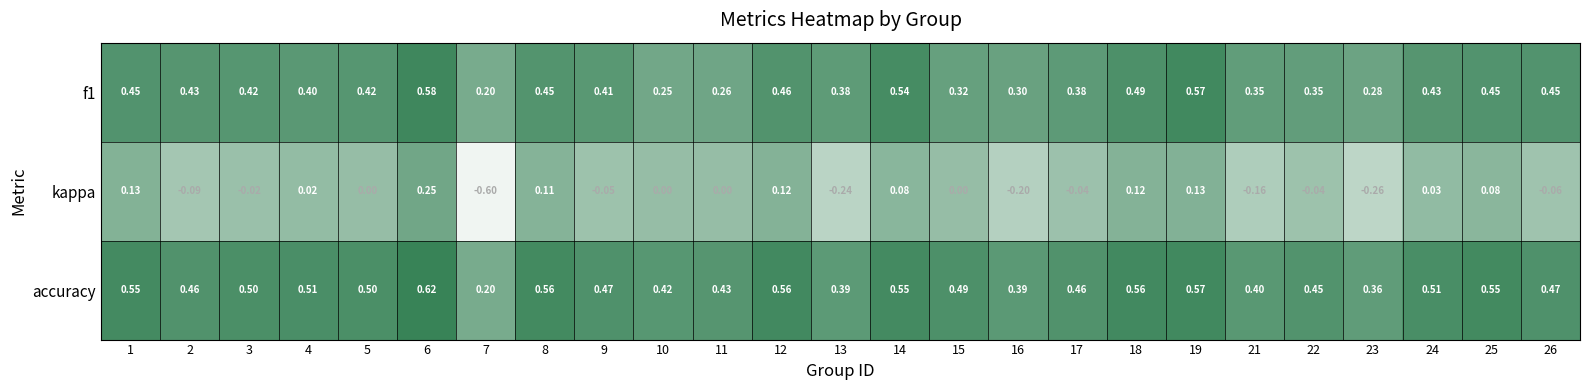

Rank the series by their average value, from highest to lowest.

accuracy, f1, kappa